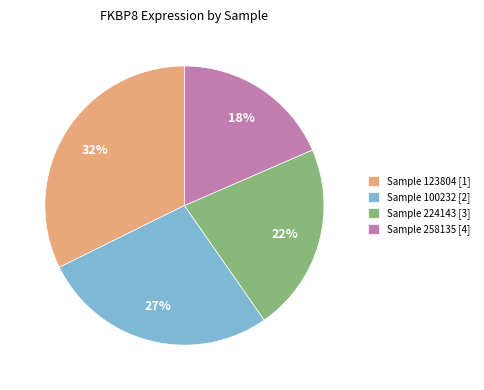

How many slices are in this pie chart?

4